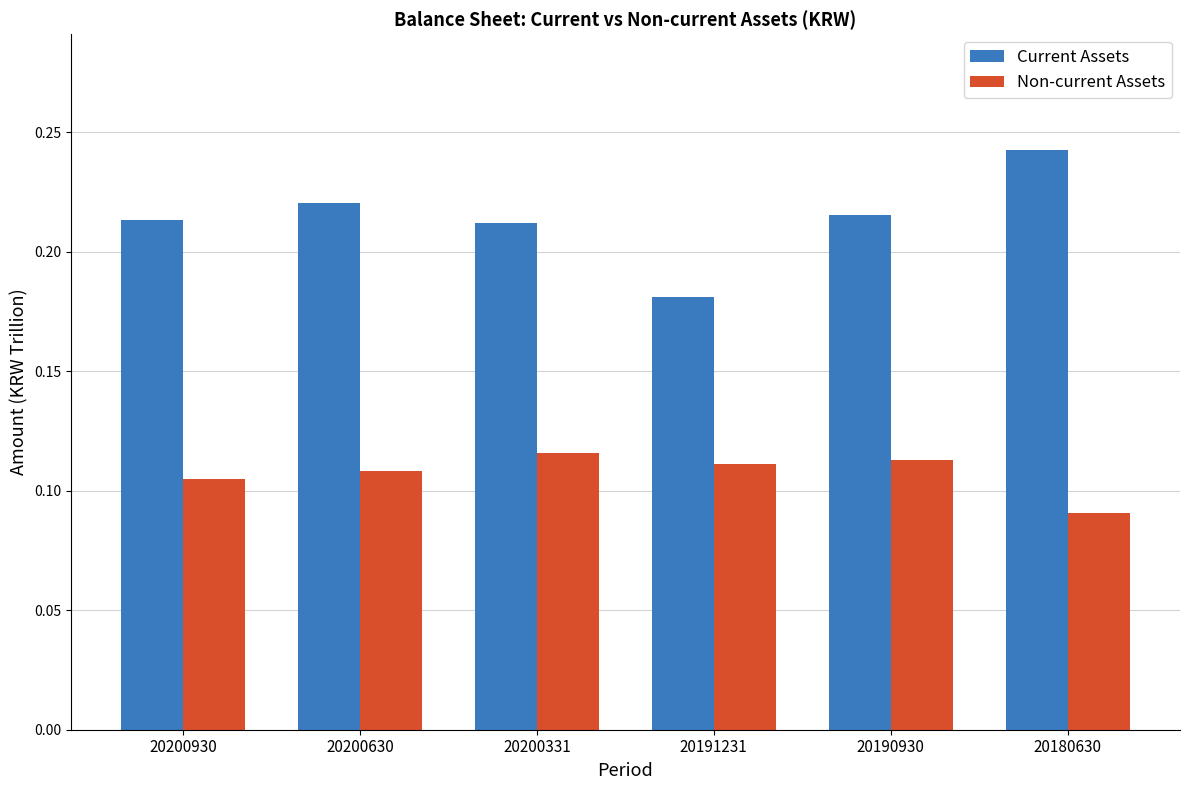

Is the value of Current Assets at 20200630 greater than the value of Non-current Assets at 20200930?

Yes